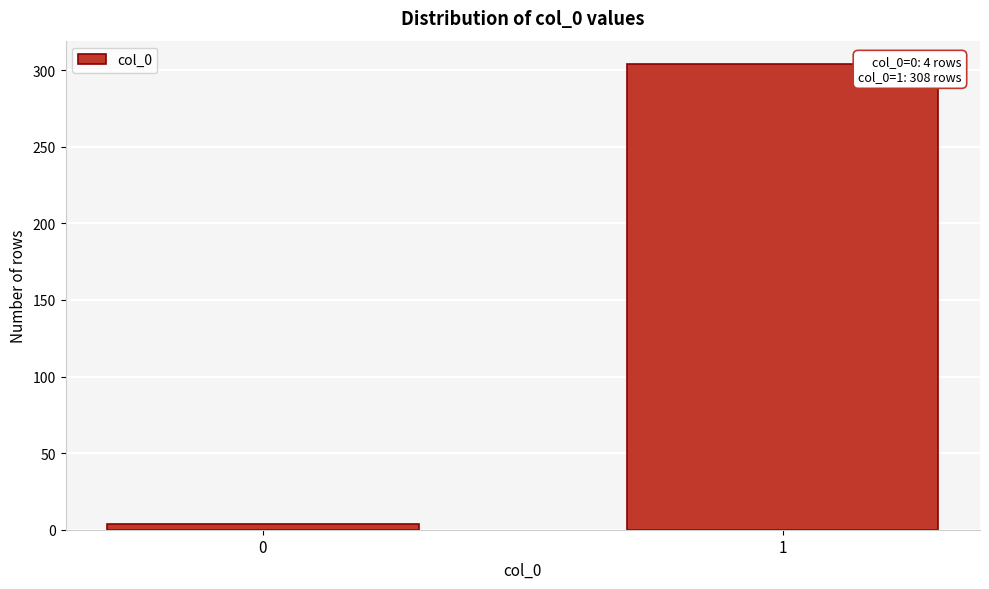

Reading left to right, list all the values displayed in this chart.

0=4	1=304